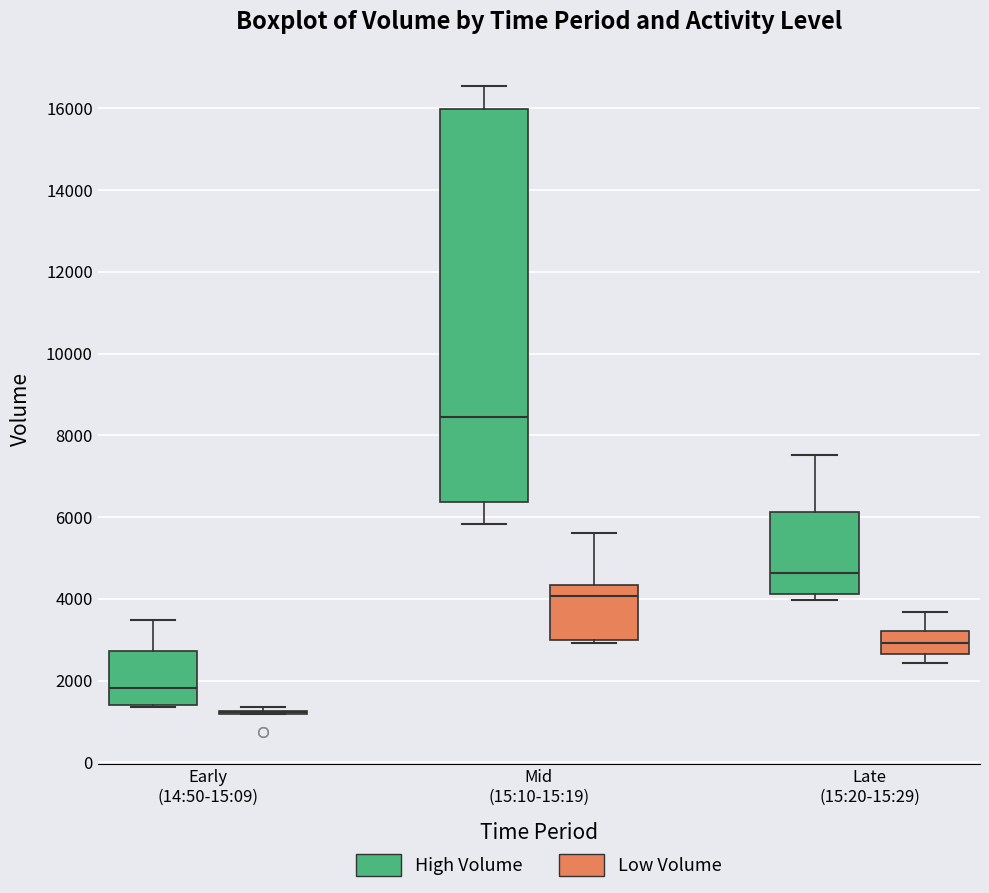

Which box is the tallest, from its lower edge to its upper edge?

Mid (15:10-15:19) (High Volume)